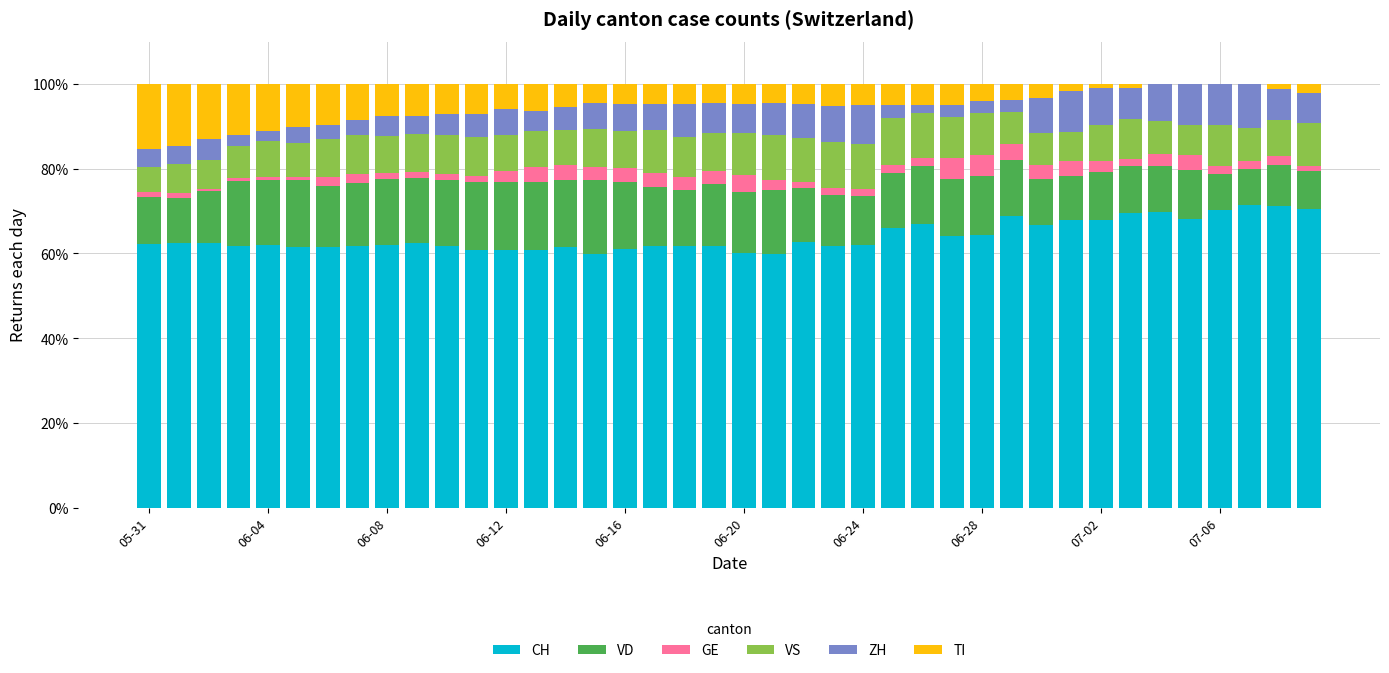

Are the bars horizontal?

No